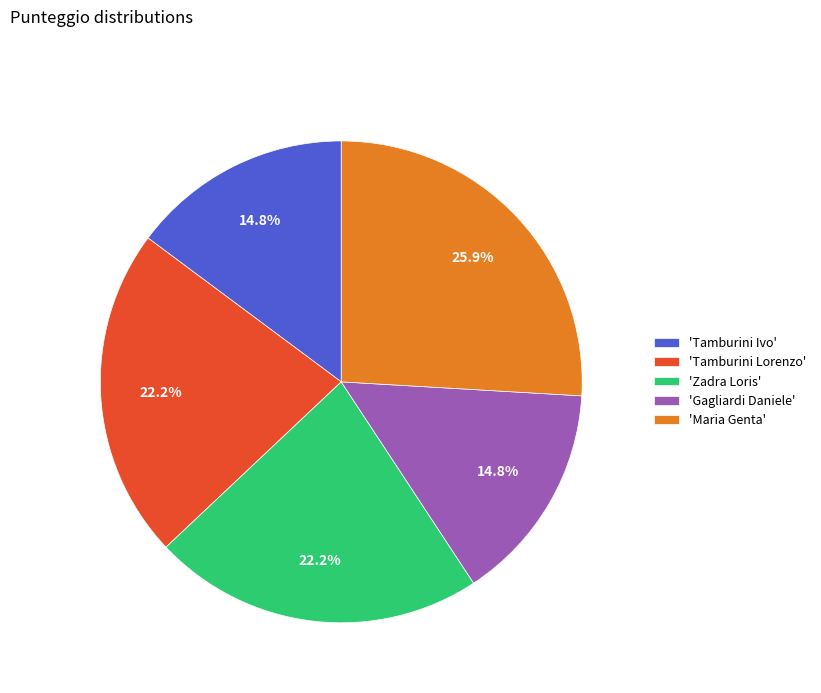

Is 'Maria Genta' the majority of the pie?

No